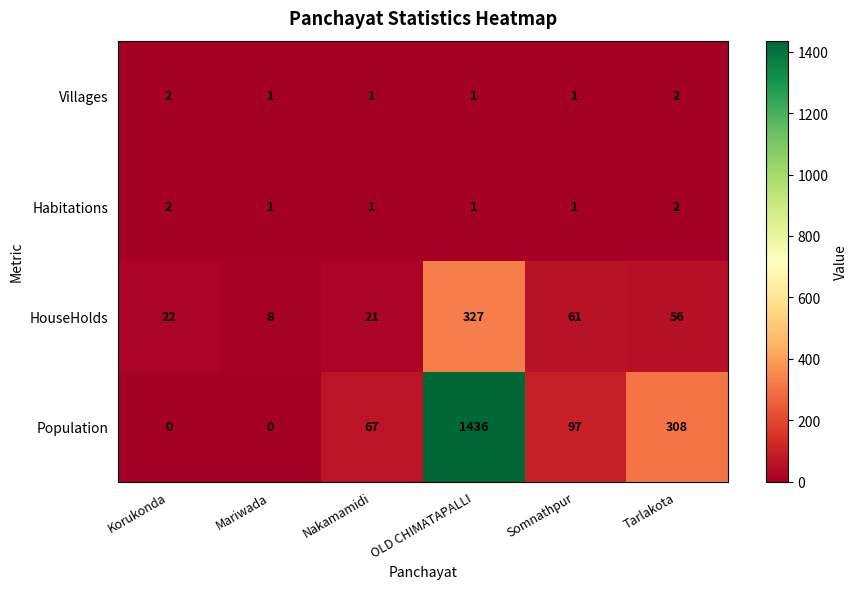

At which category is the sum across all series the highest?

OLD CHIMATAPALLI